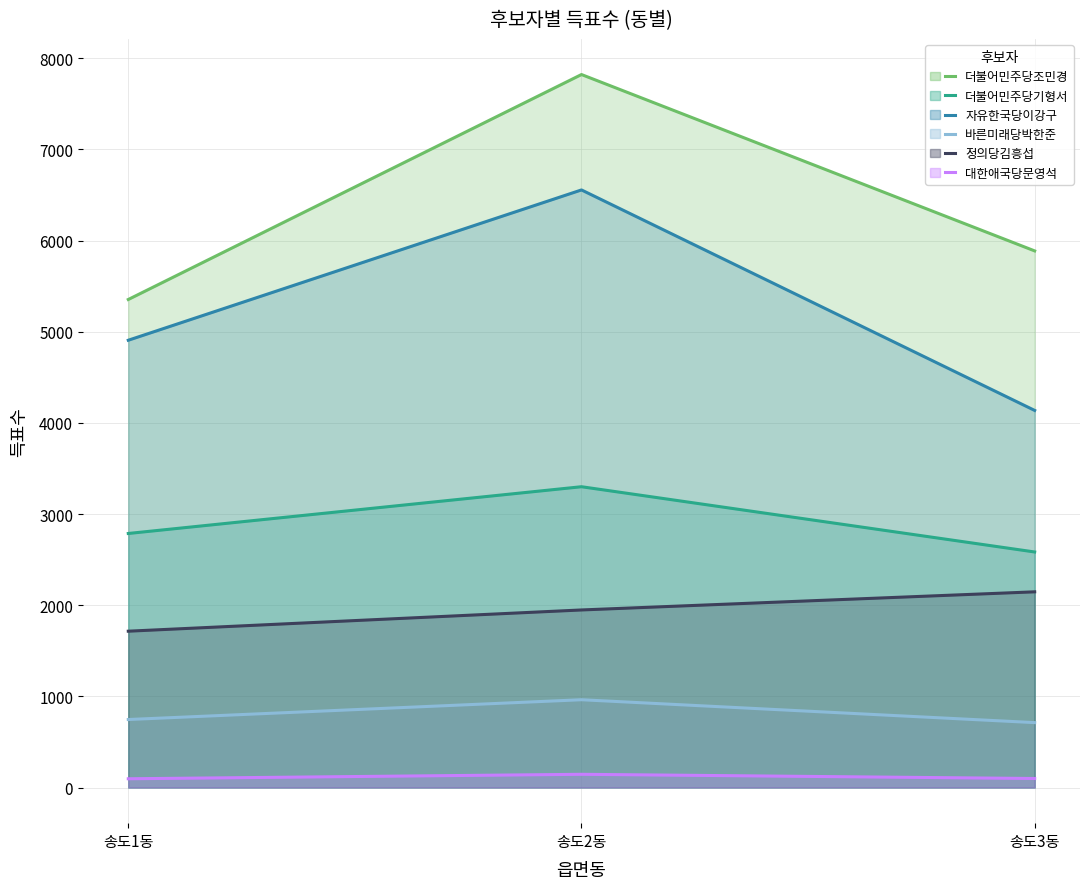

What is the sum of all 더불어민주당조민경 values?

19063